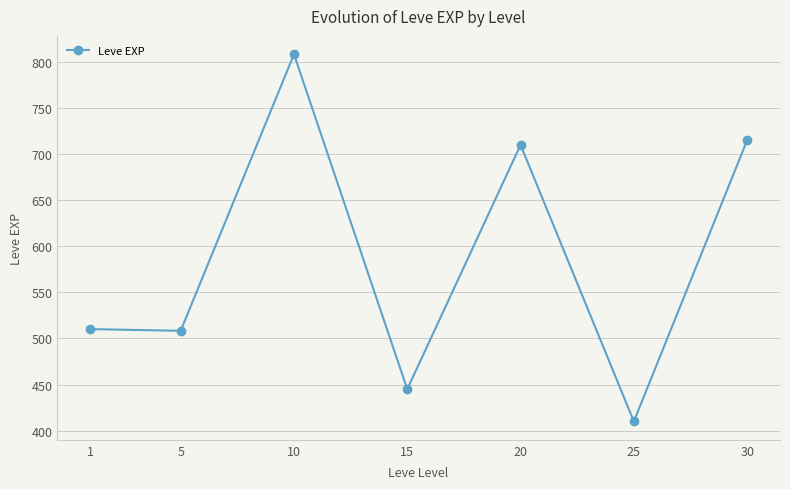

Reading left to right, what are all the values shown in this chart?

510.2	508.3	808.3	445.0	710.0	410.0	715.0